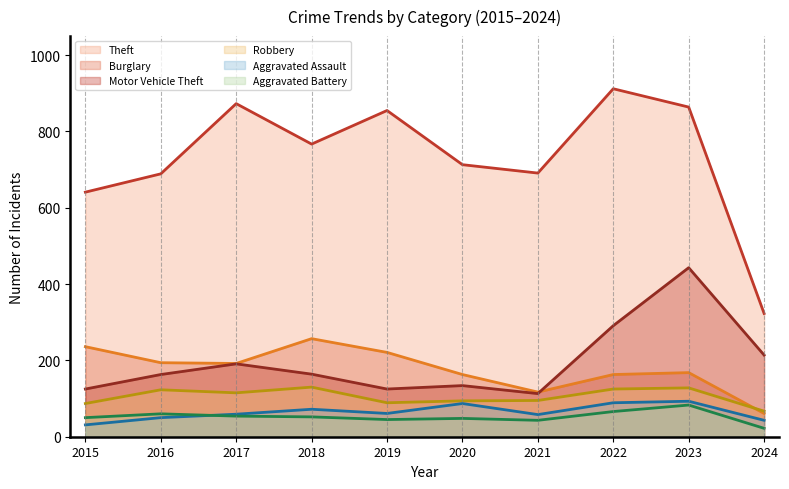

How many categories are shown in the chart?

10